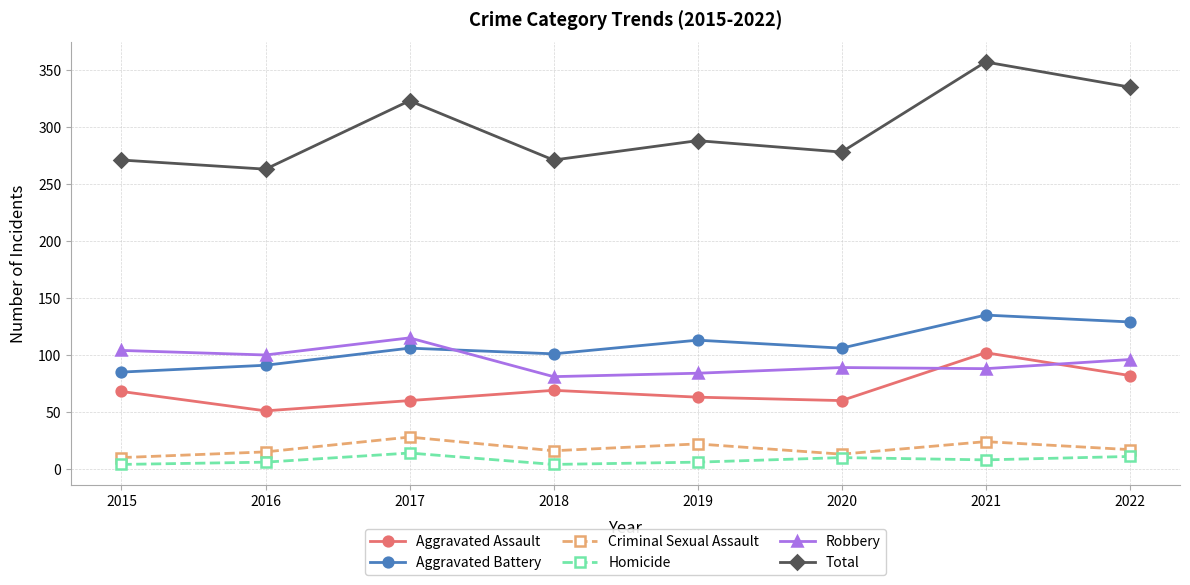

What is the difference between the highest and lowest values at 2022?

324